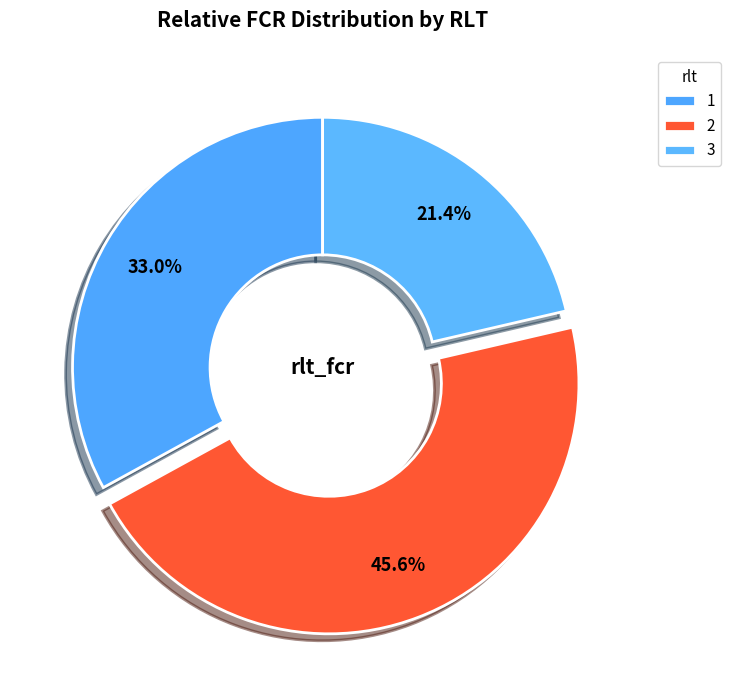

What is the smallest slice in the pie chart?

3